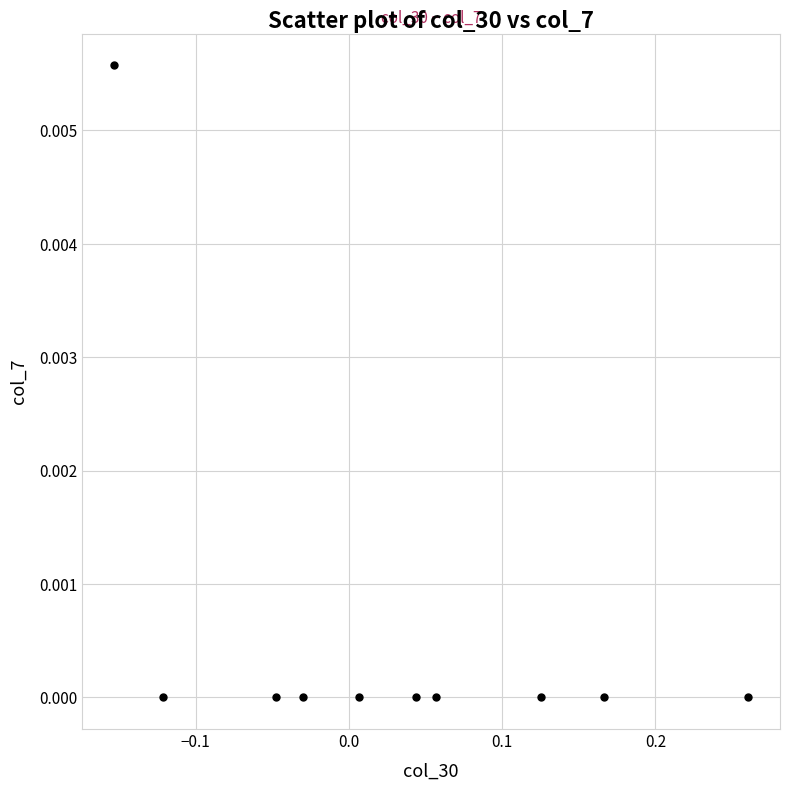

What is the range of X values (max minus min)?

0.4